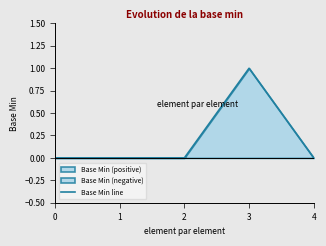

Rank the categories by value from lowest to highest.

0, 1, 2, 4, 3